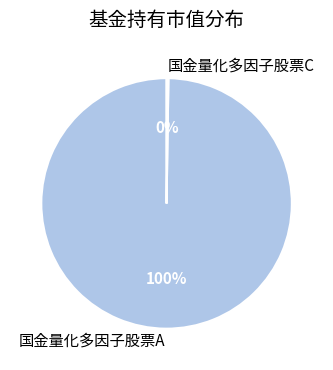

What percentage is the 国金量化多因子股票A slice, to the nearest percent?

100%